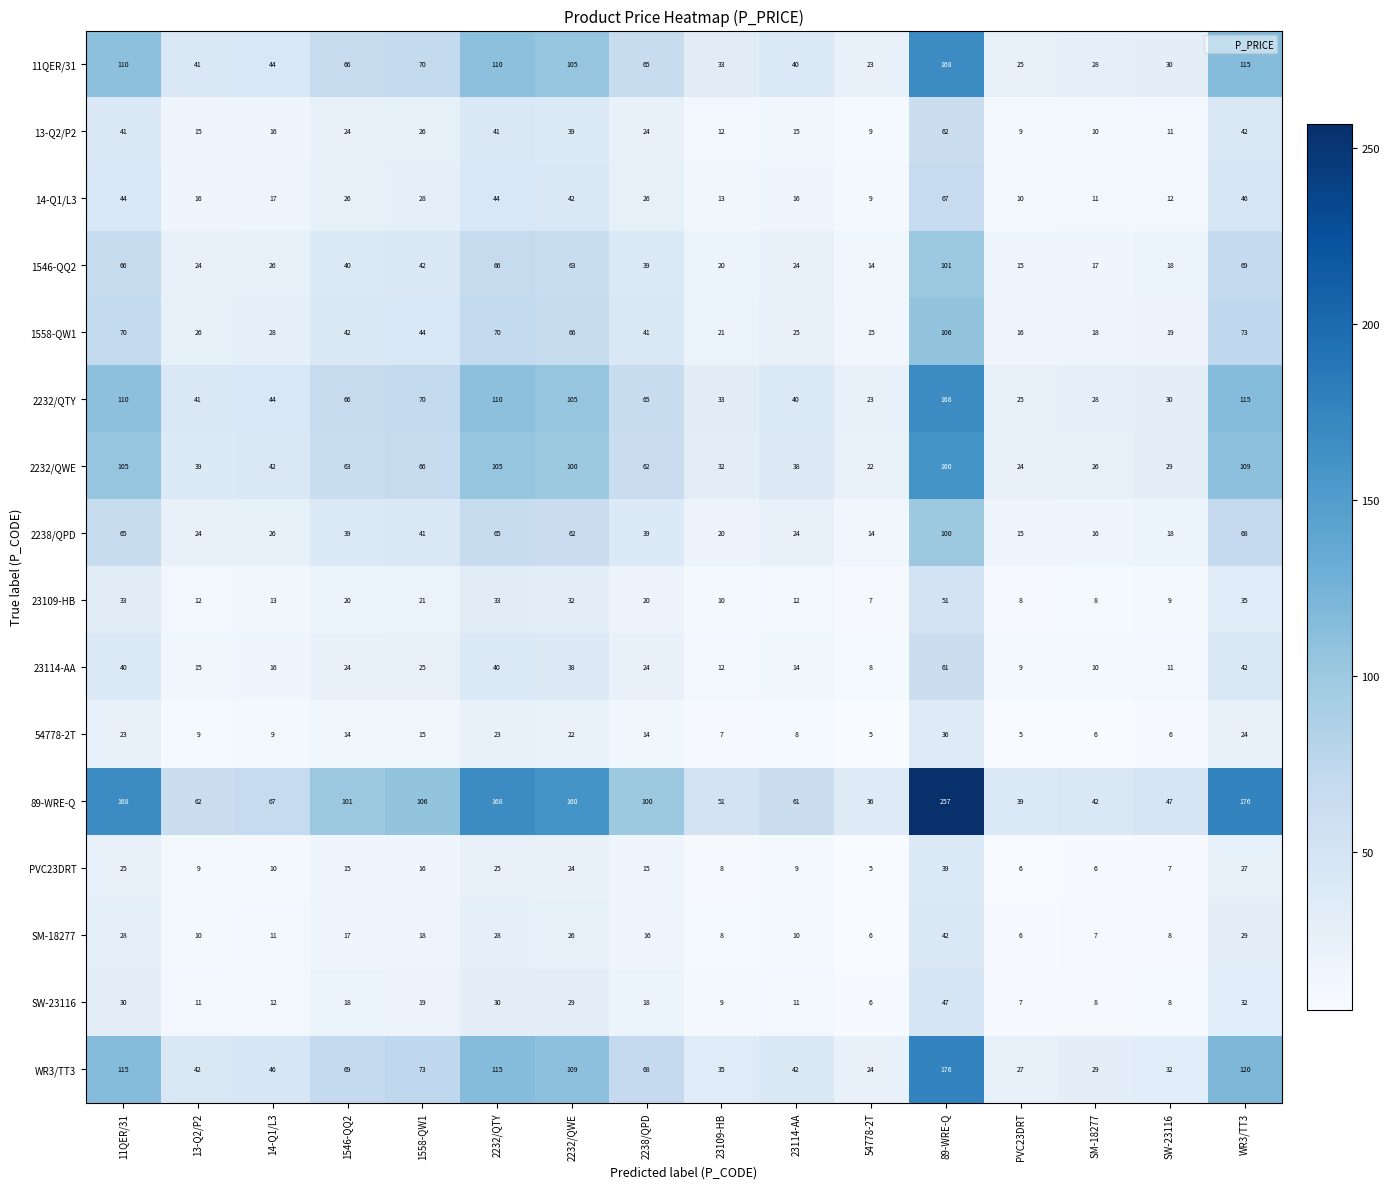

What is the difference between the maximum and second lowest values in the 11QER/31 series?

143